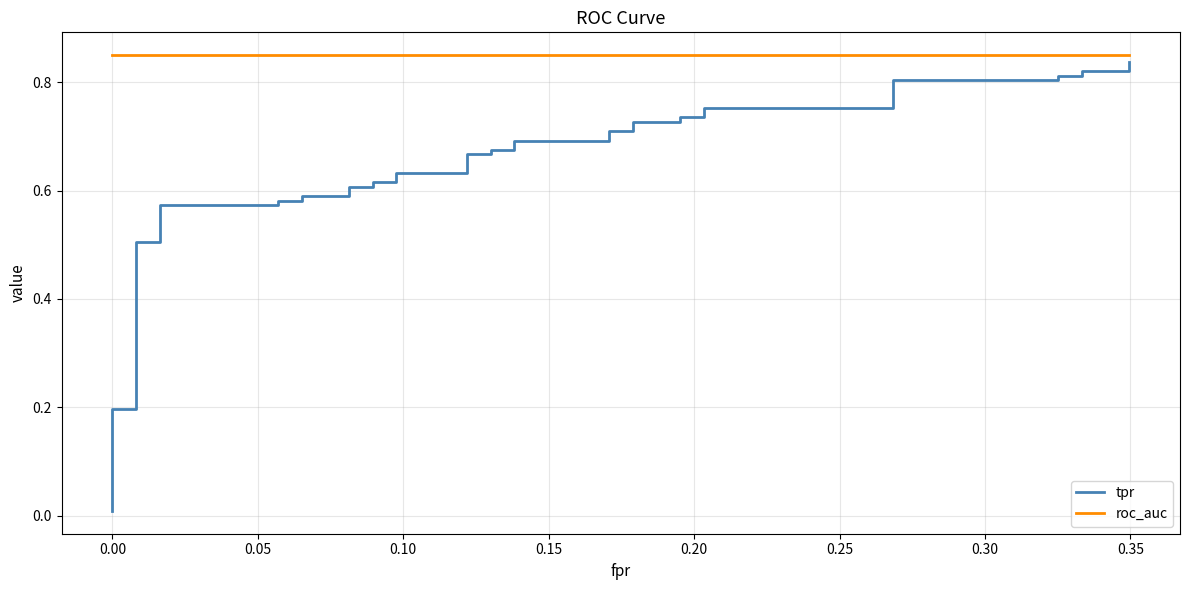

True or false: tpr and roc_auc intersect in this chart.

False